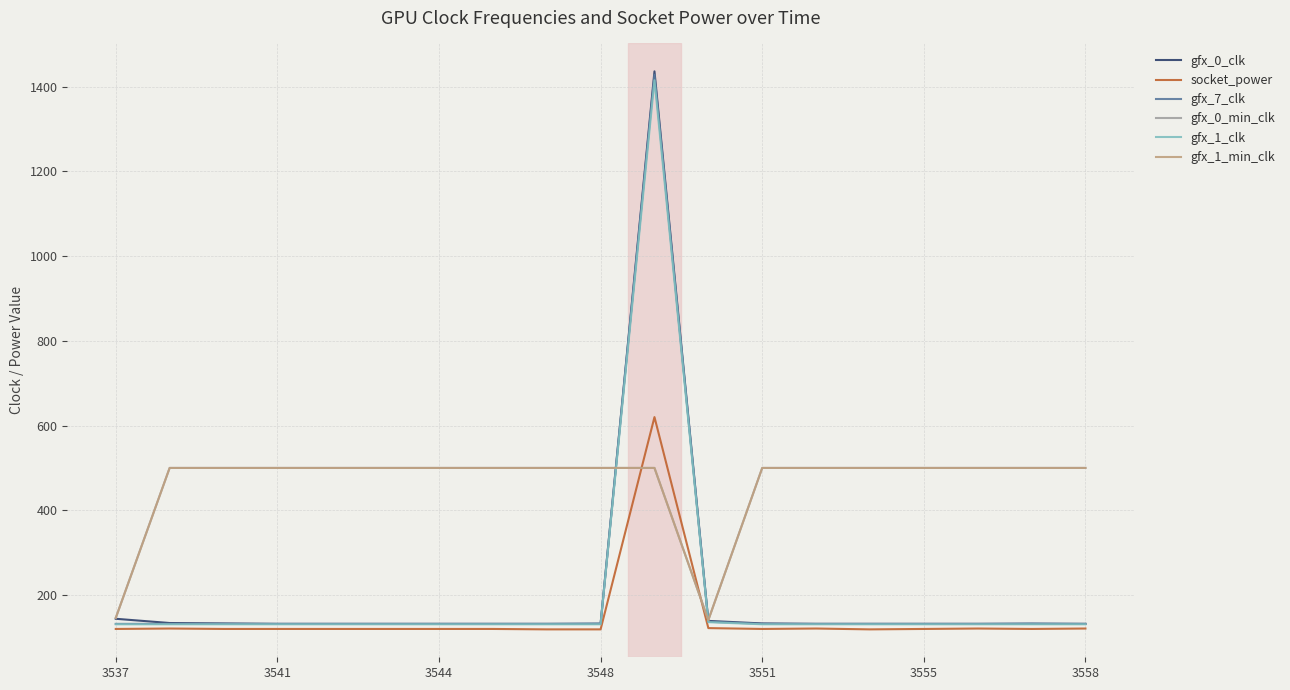

True or false: gfx_0_clk and gfx_0_min_clk cross at least once.

True